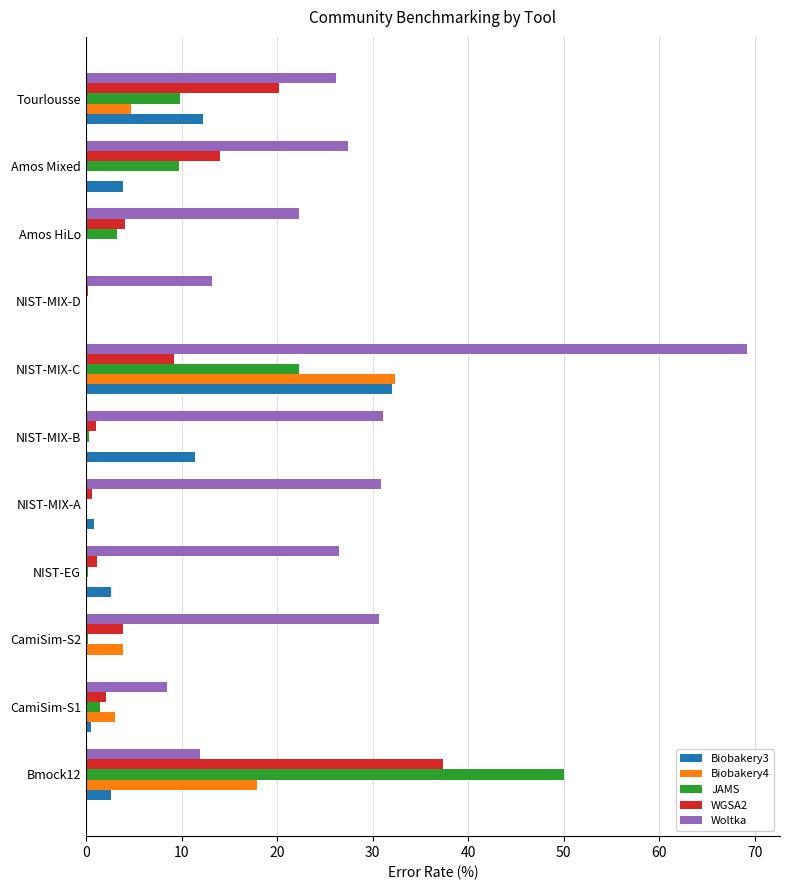

What is the maximum value shown in the chart?

69.2